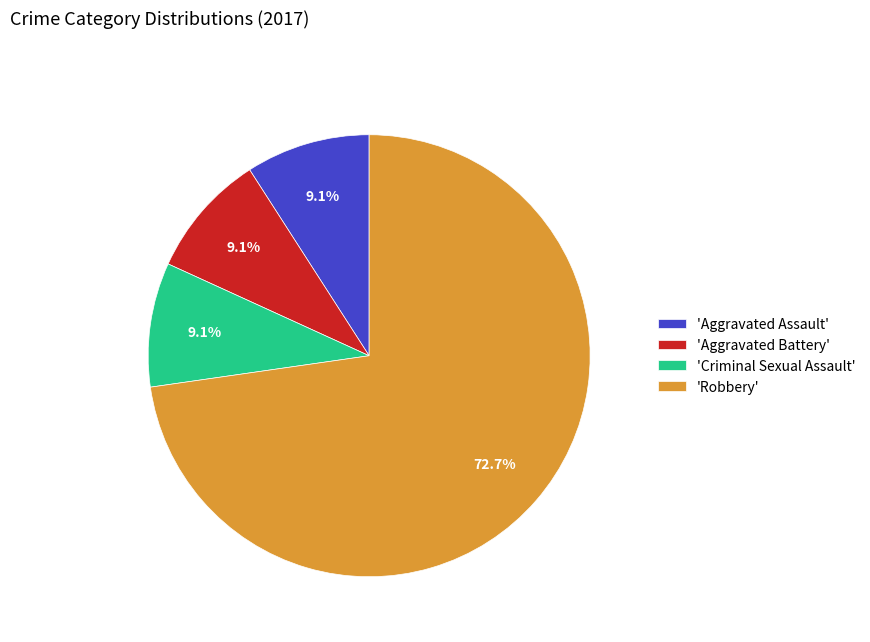

Approximately how many times larger is the value at 'Criminal Sexual Assault' compared to 'Aggravated Battery'?

1.0